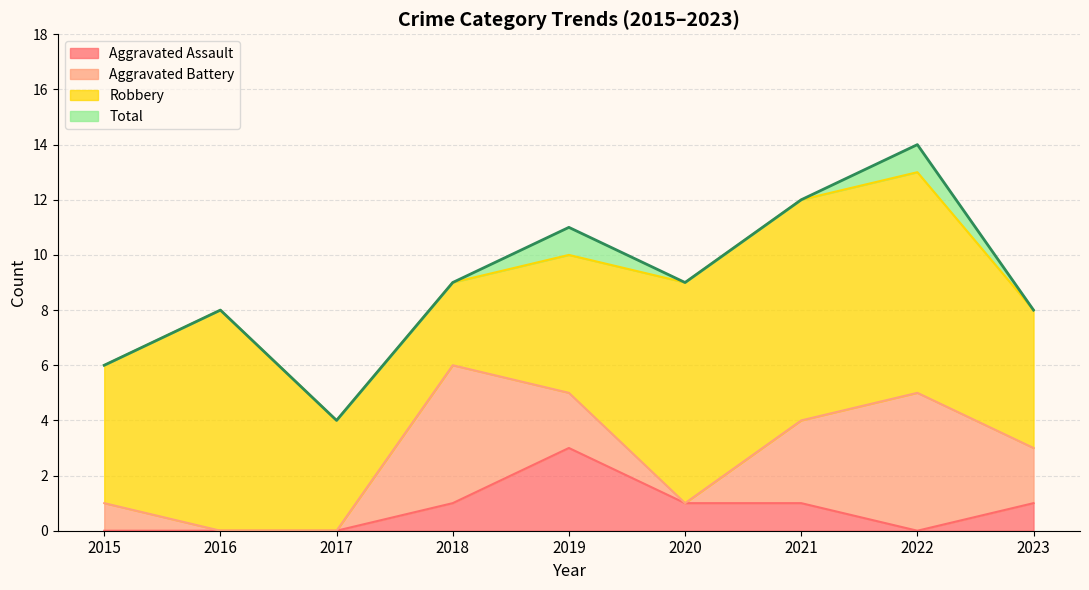

What is the difference between the second highest and minimum values in the Aggravated Assault series?

1